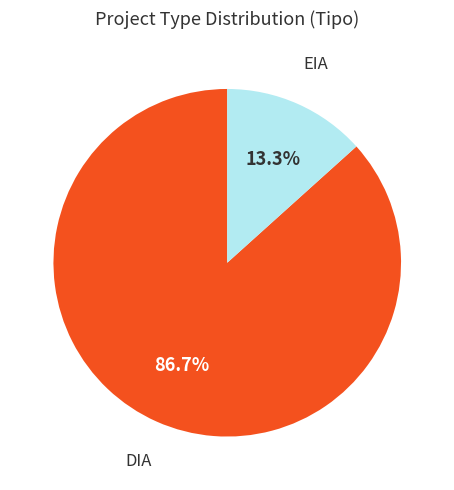

How many segments does this pie chart have?

2